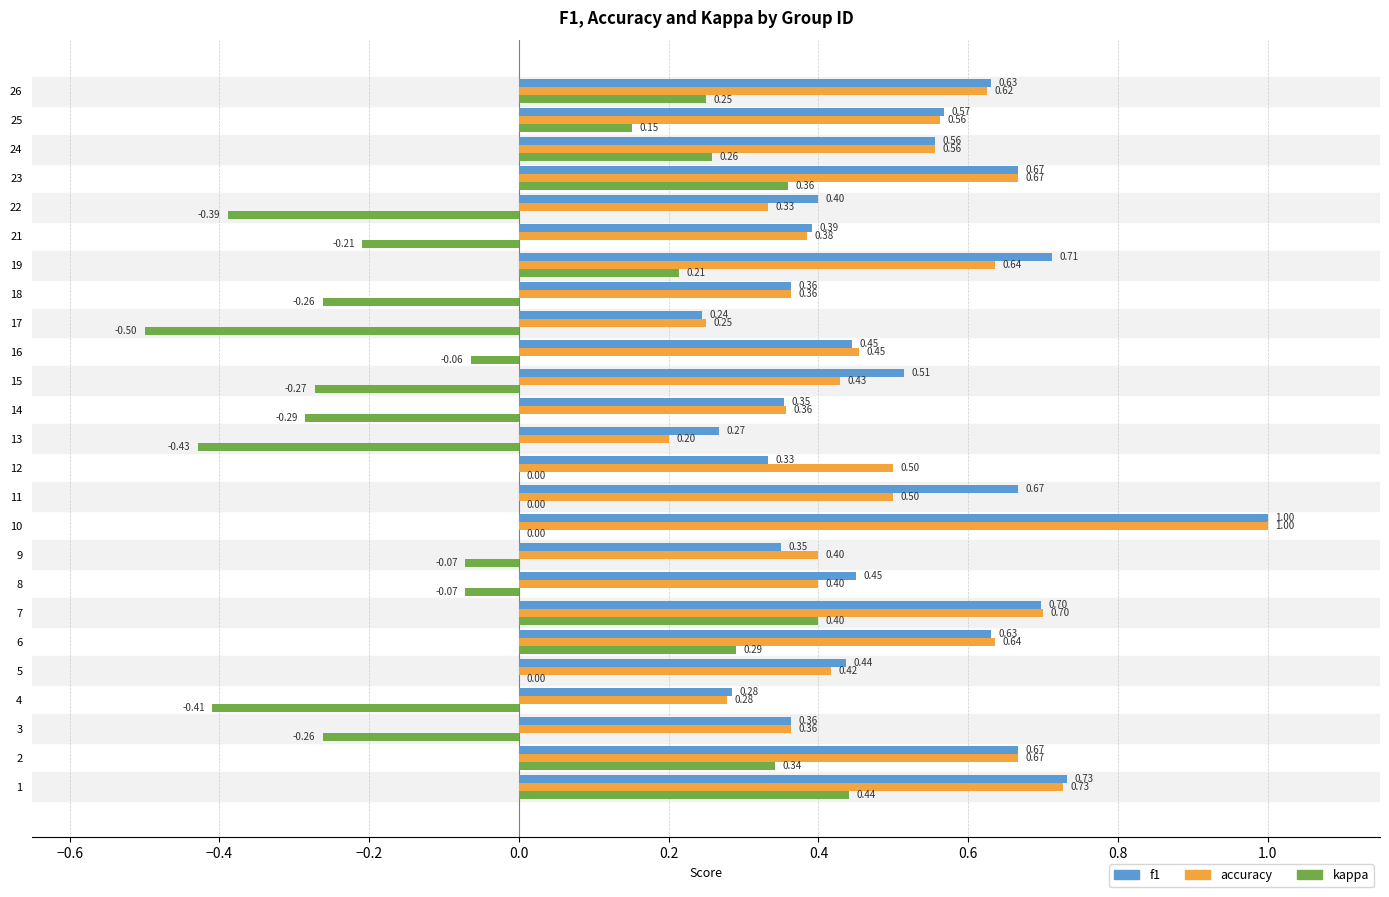

At which category is the sum across all series the highest?

10